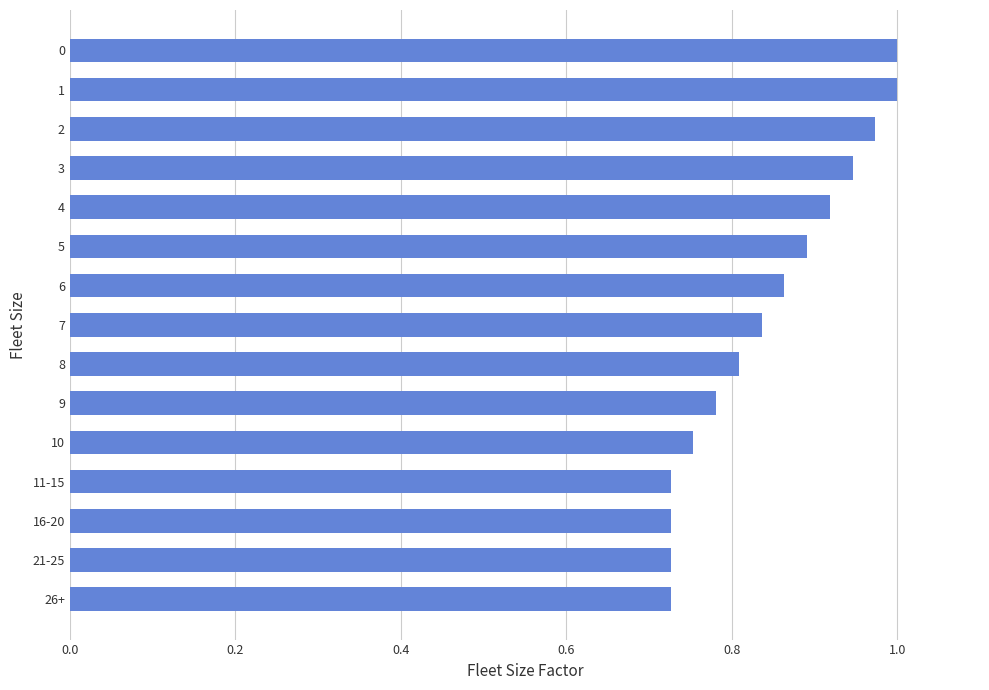

True or false: the data shows 0.4 at 7.

False